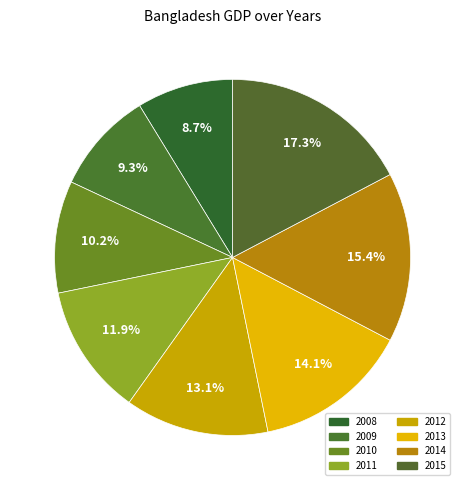

To the nearest percent, what is the combined percentage of 2008 and 2011?

21%